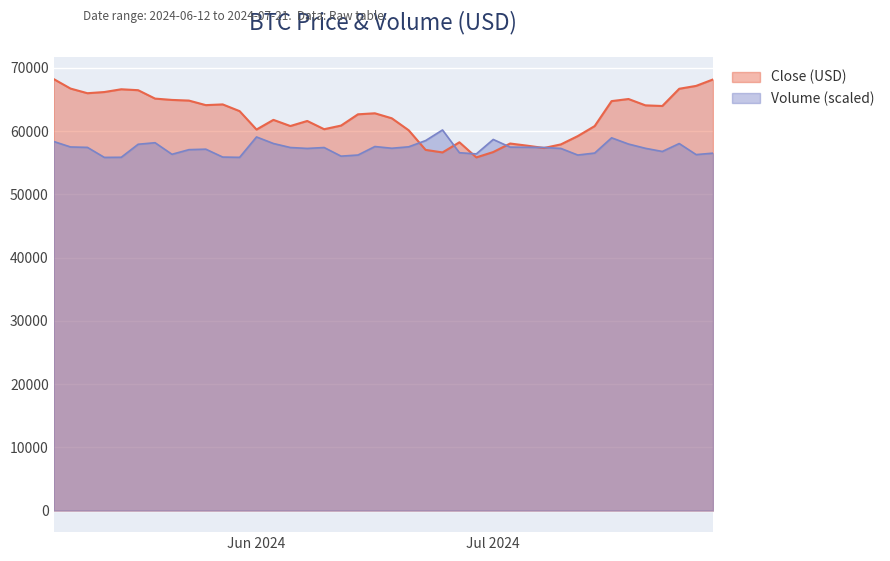

What is the label of the 10th point from the left?

2024-06-21